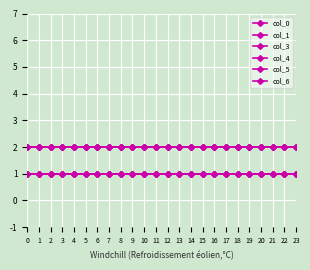

True or false: col_5 and col_3 intersect in this chart.

False